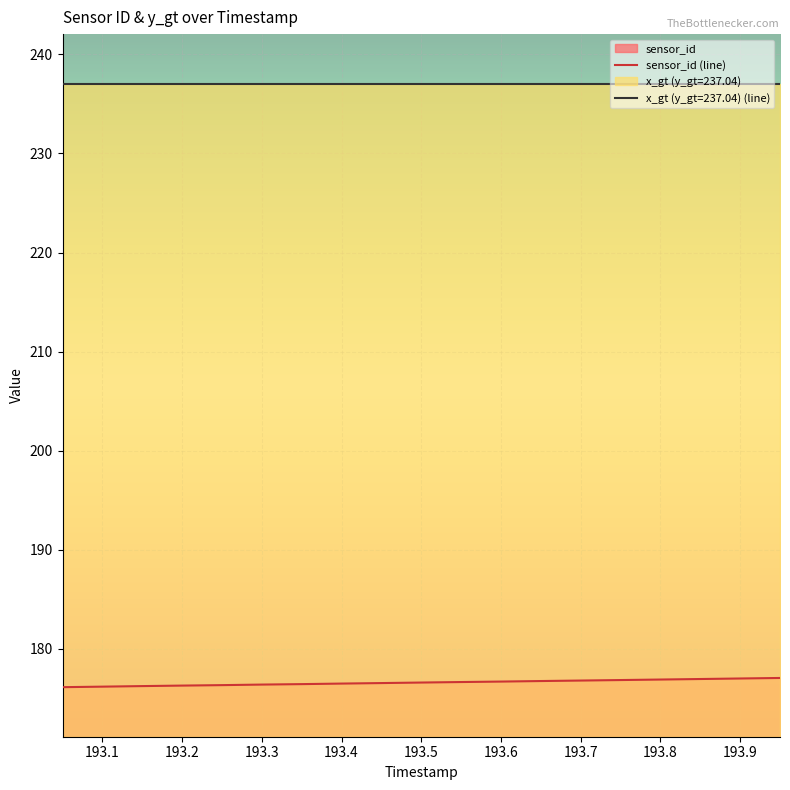

At 193.7, list the series in order from largest to smallest.

x_gt (y_gt=237.04) (line), sensor_id (line)